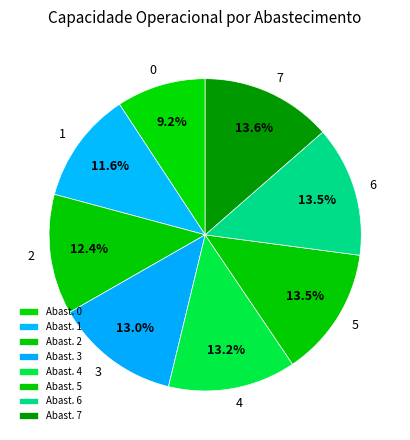

Approximately how many times larger is the value at 2 compared to 3?

1.0